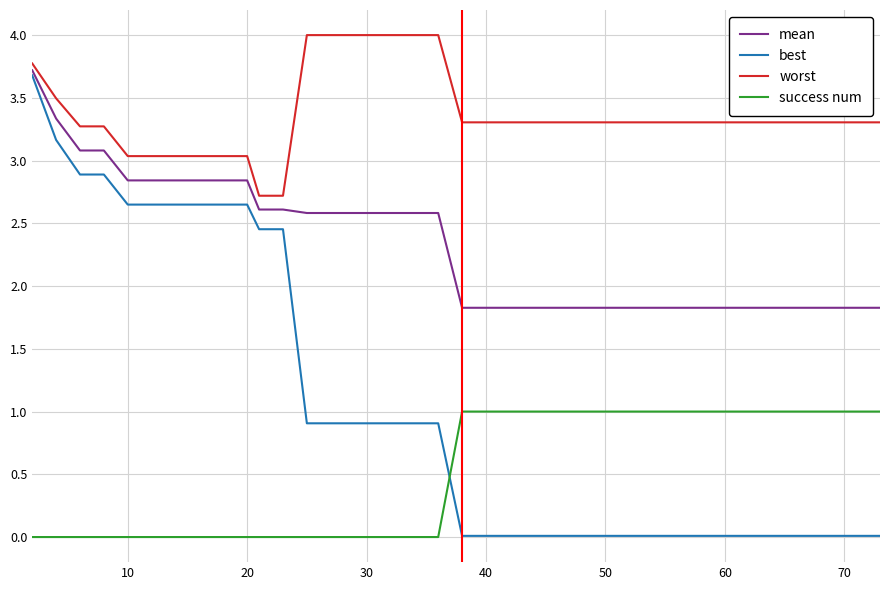

Which series has the largest range (max minus min)?

best